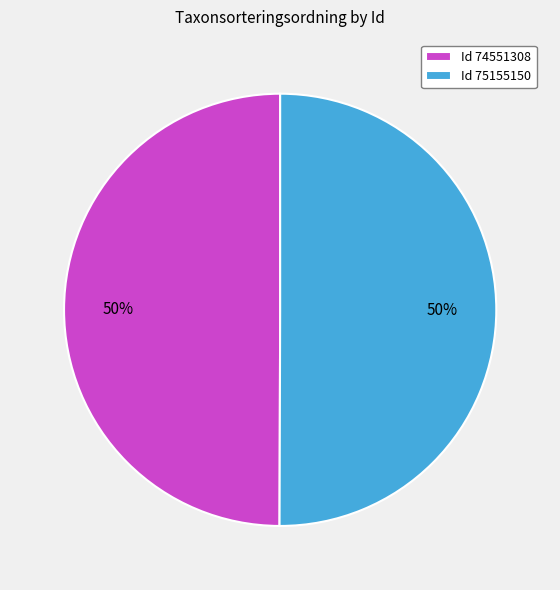

How many slices are in this pie chart?

2